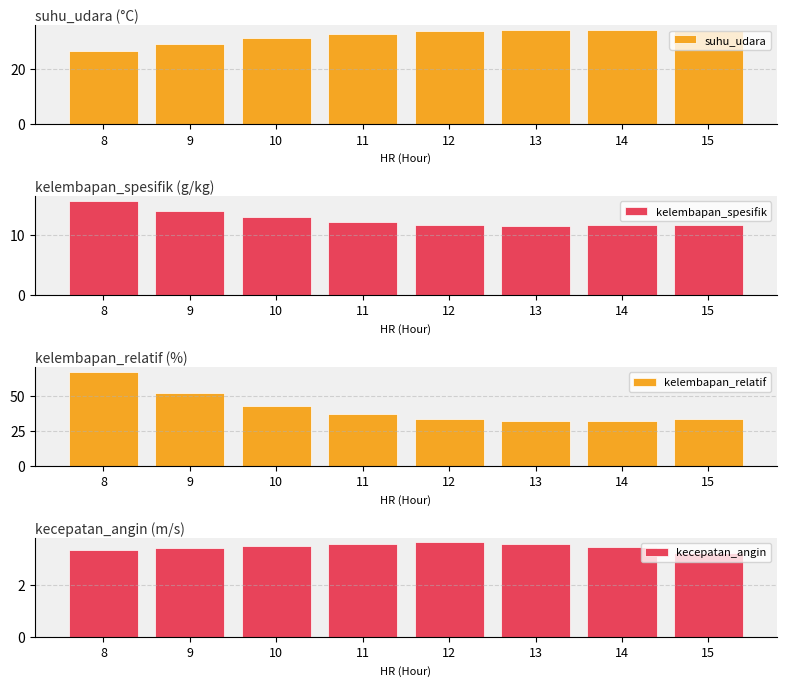

How many groups of bars are there?

8